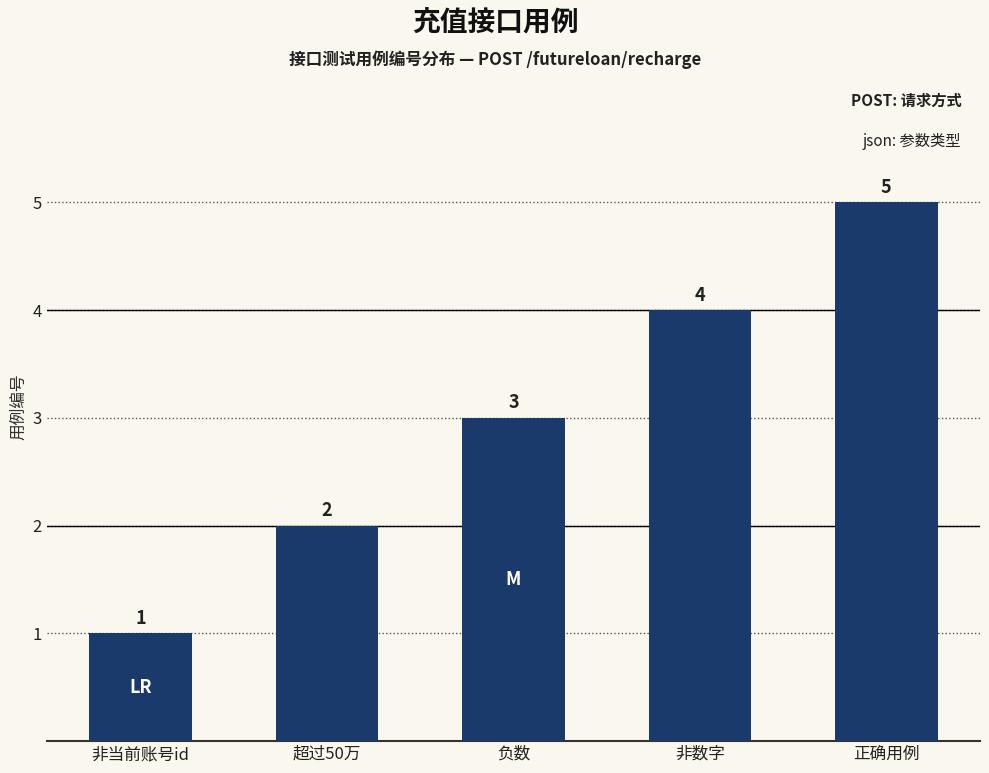

True or false: the data shows 3 at 负数.

True